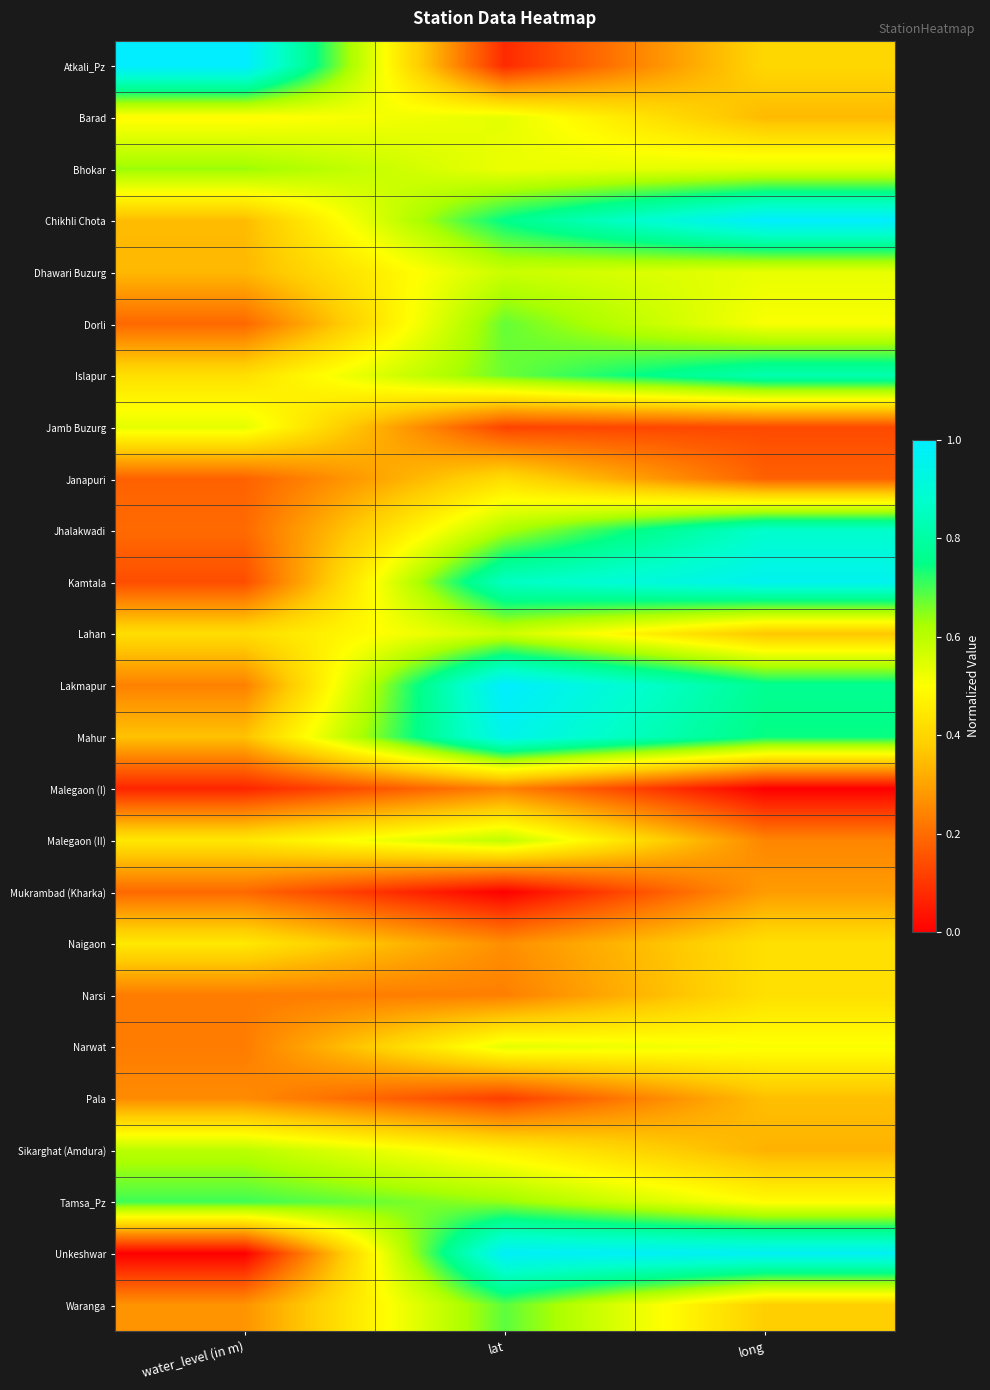

List the series in order of their peak value, lowest first.

Malegaon (I), Mukrambad (Kharka), Pala, Janapuri, Narsi, Naigaon, Jamb Buzurg, Barad, Narwat, Lahan, Dhawari Buzurg, Malegaon (II), Sikarghat (Amdura), Bhokar, Dorli, Waranga, Tamsa_Pz, Islapur, Jhalakwadi, Mahur, Kamtala, Unkeshwar, Chikhli Chota, Lakmapur, Atkali_Pz